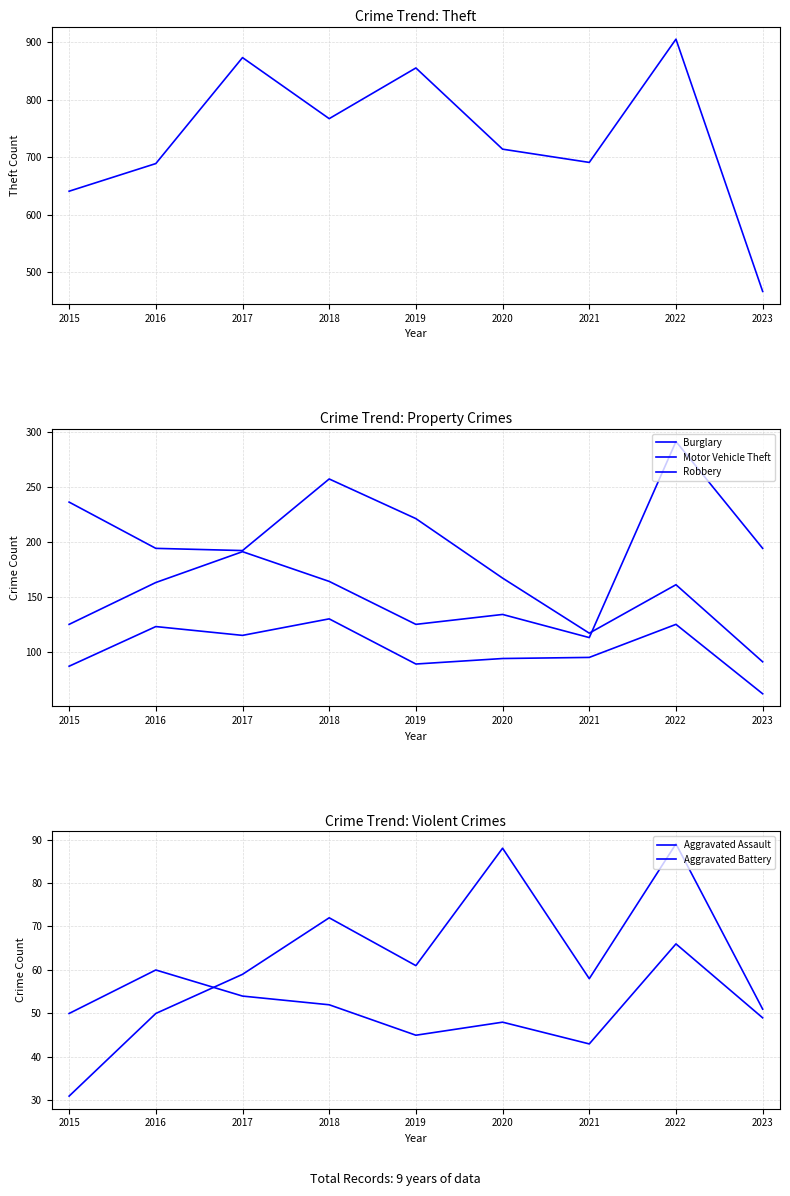

At how many categories does at least one series exceed 265?

9